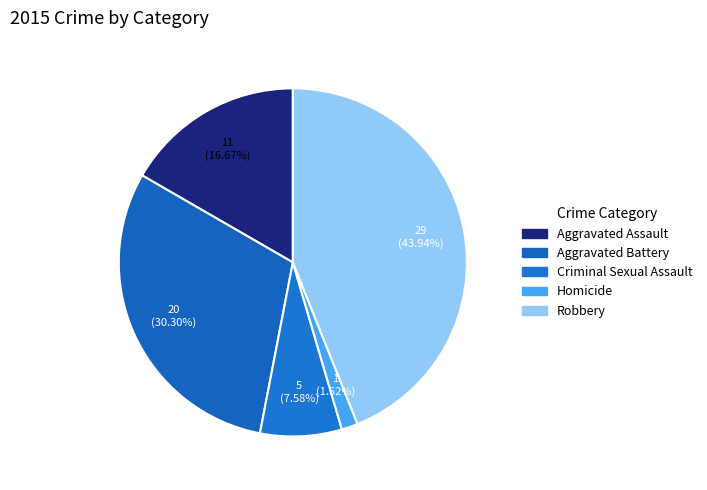

How many segments does this pie chart have?

5